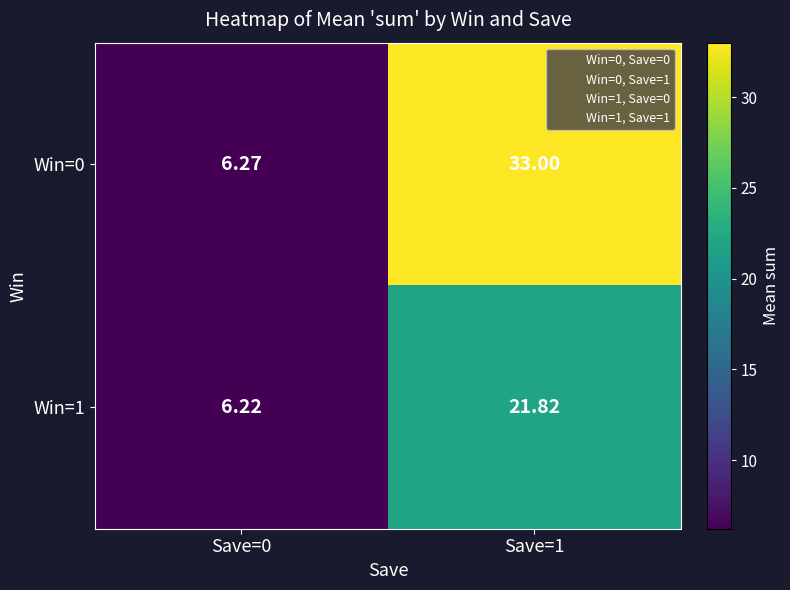

Is the value of Win=1 at Save=0 greater than the value of Win=0 at Save=1?

No